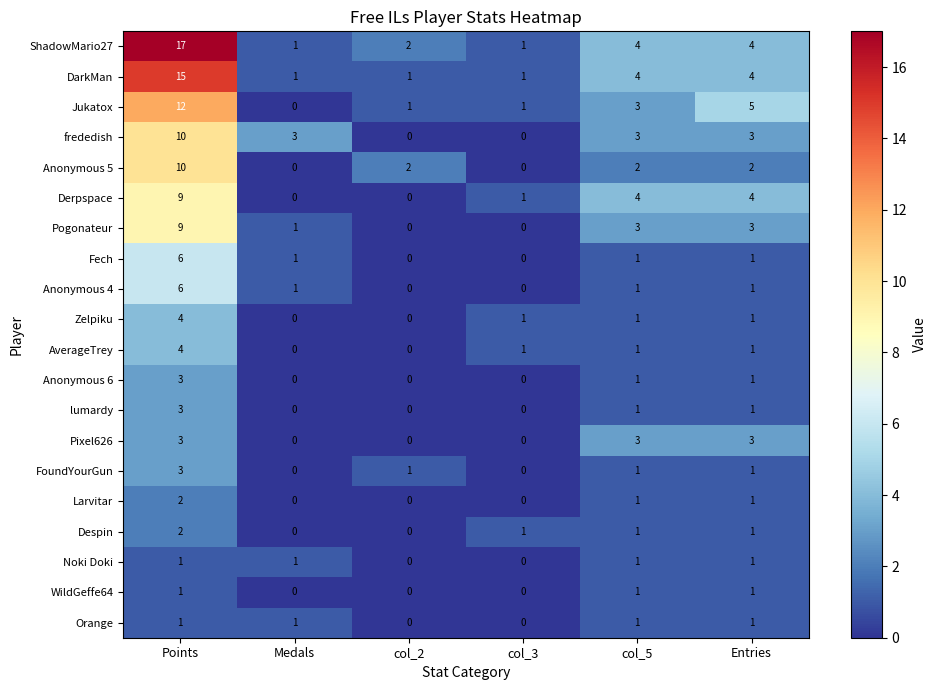

Between Points and col_3, which series saw the biggest shift?

ShadowMario27